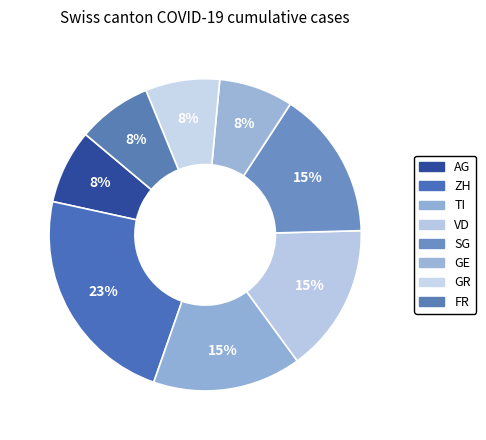

To the nearest percent, what portion does ZH represent?

23%